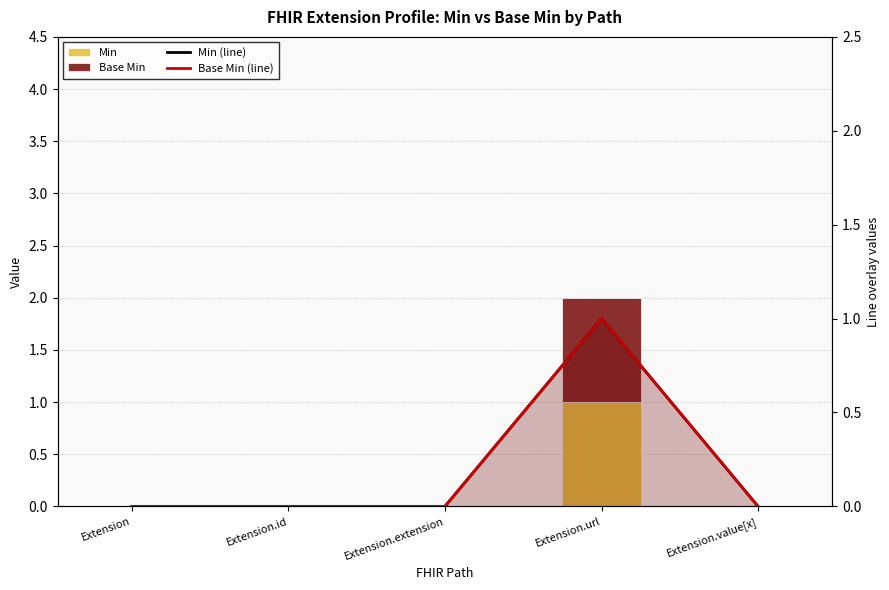

What is the difference between the maximum and second lowest values in the Base Min (line) series?

1